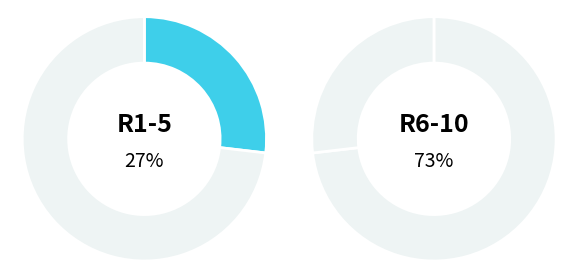

Does 6 represent more than half of the total?

No